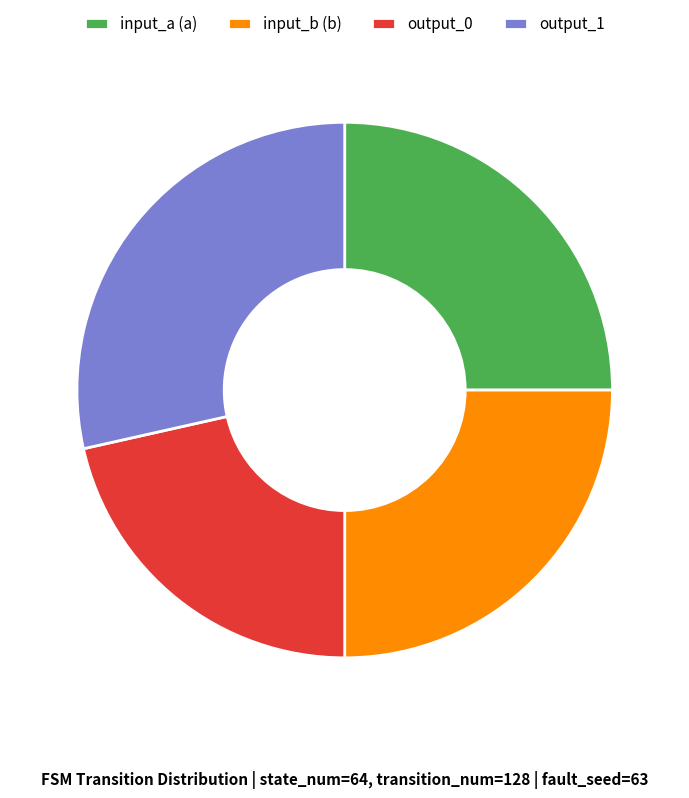

How many slices are in this pie chart?

4